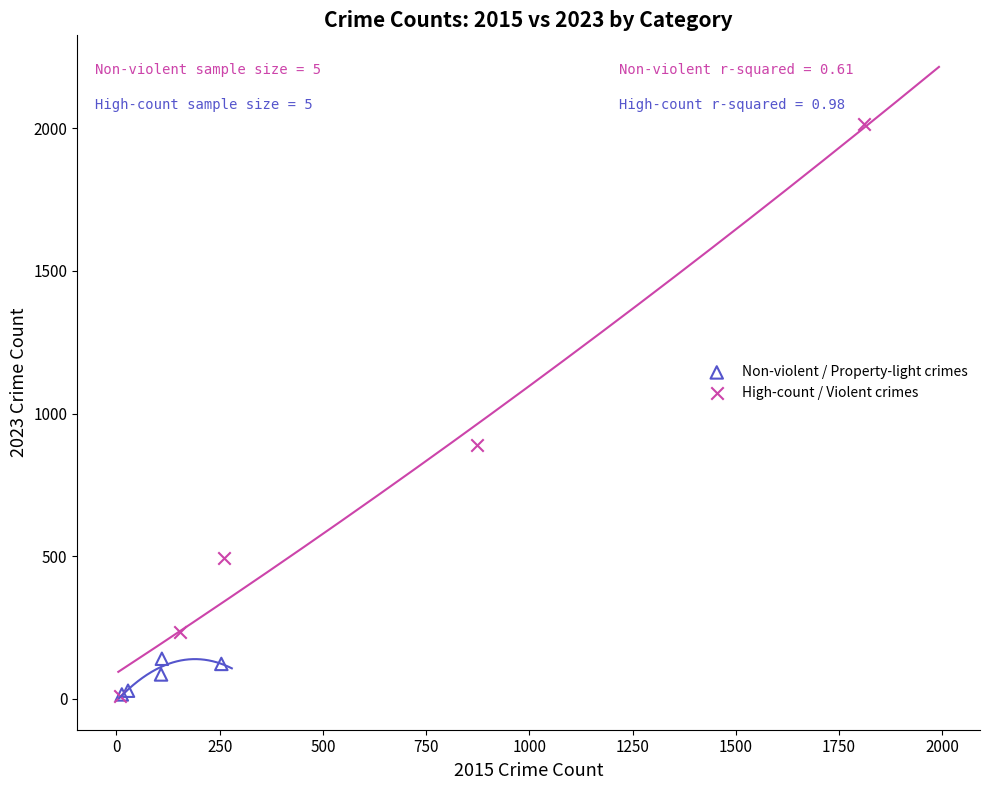

Which series contains the highest Y value?

High-count / Violent crimes